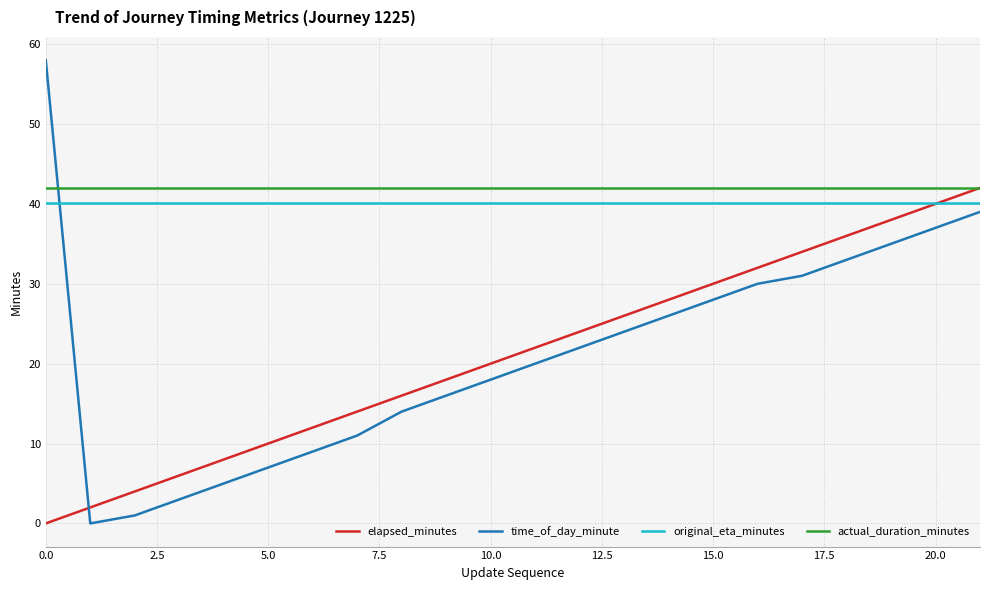

Does the chart display data point markers on the line(s)?

No